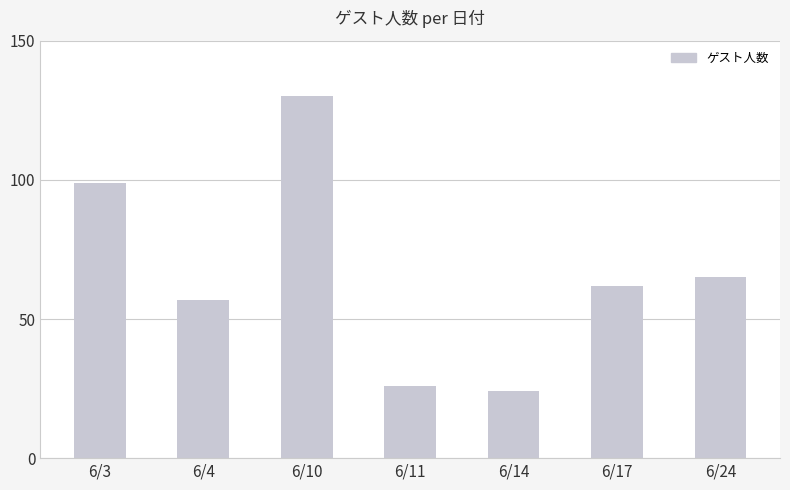

Count the number of data series in this chart.

1